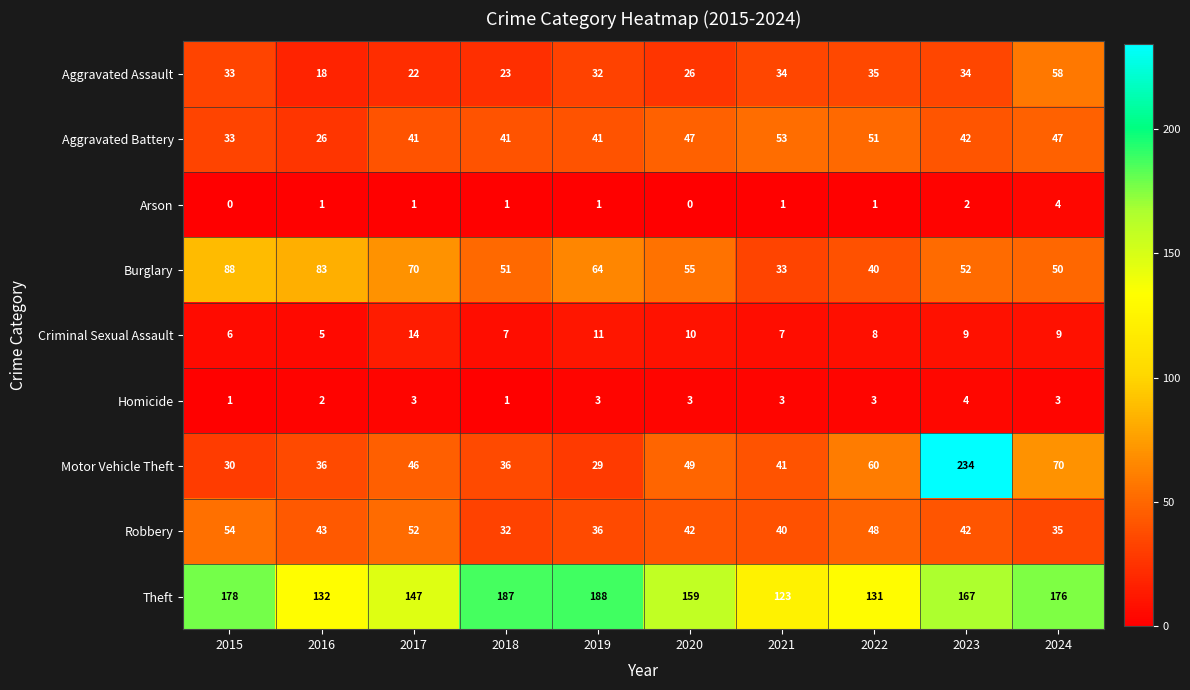

At which category is the sum across all series the highest?

2023